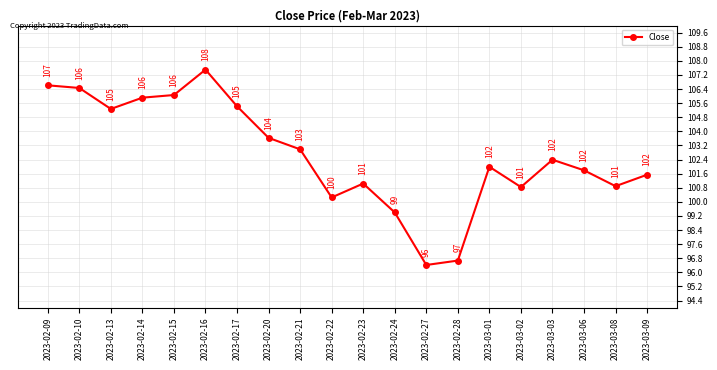

What is the average value?

102.7